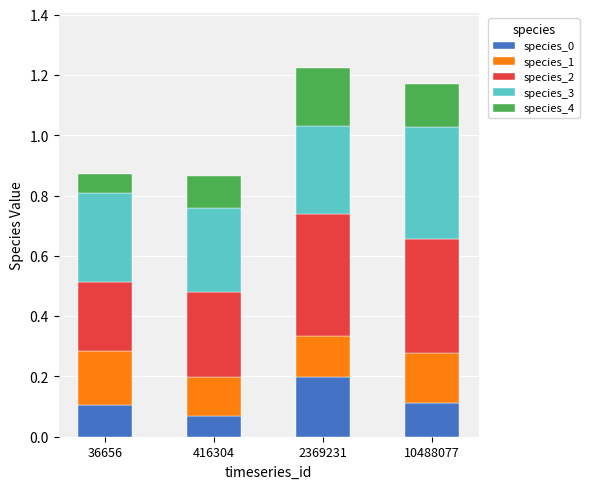

What are all the series names shown in the legend?

species_0, species_1, species_2, species_3, species_4